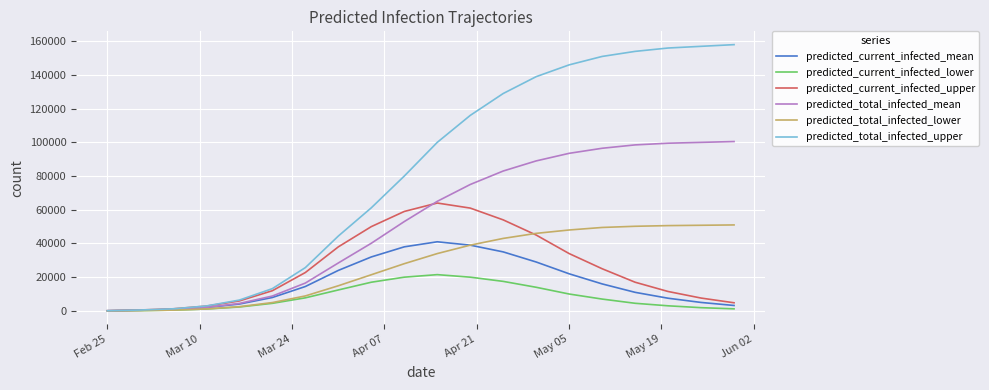

What is the lowest value of the predicted_current_infected_mean series?

60